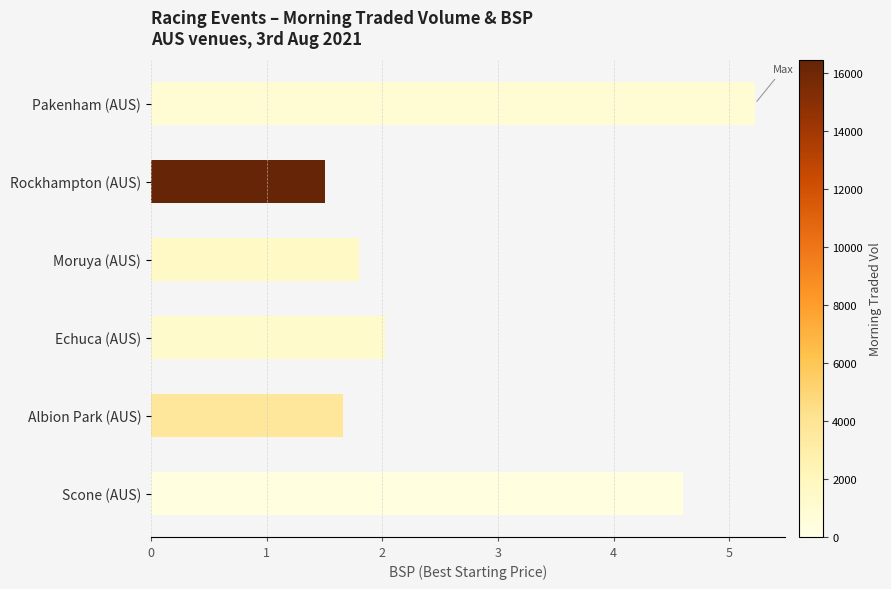

Are the bars horizontal?

Yes